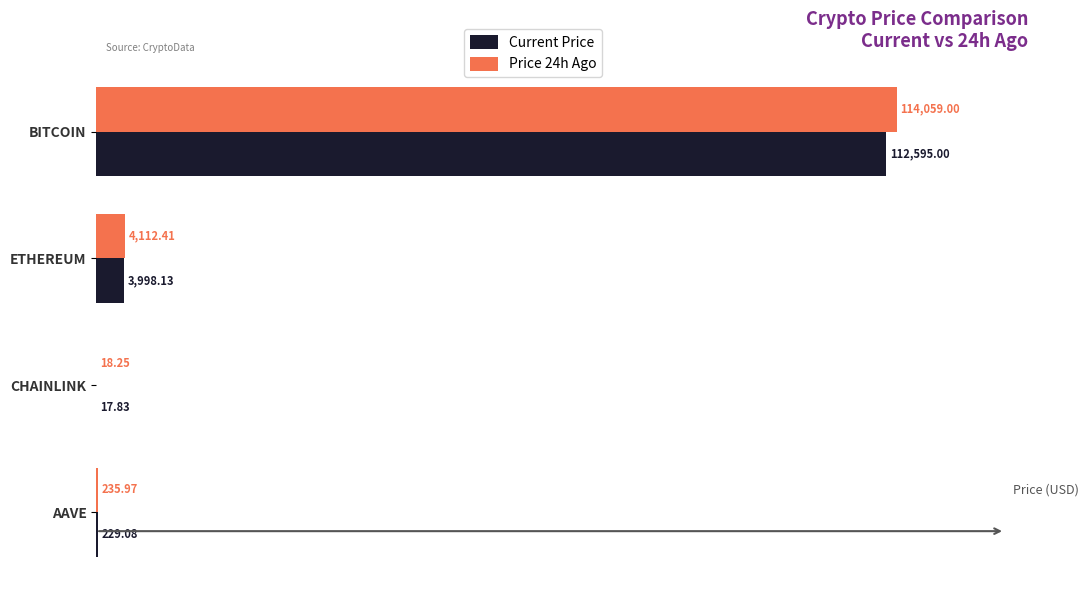

At which category does the chart reach its peak across all series?

BITCOIN